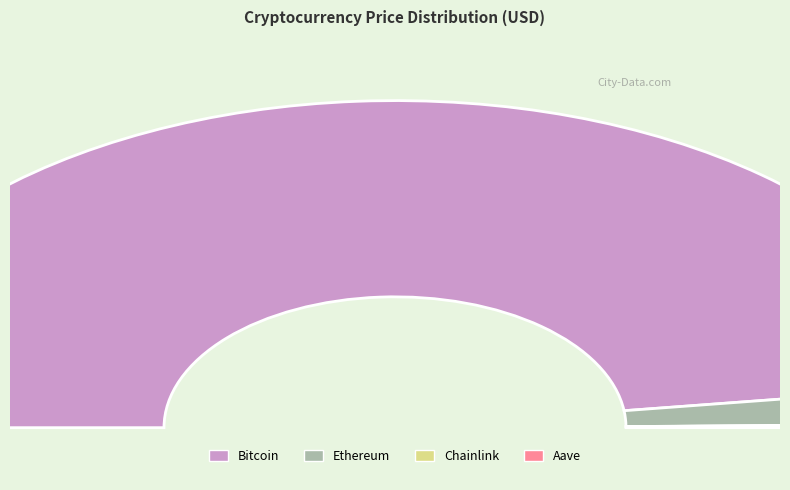

How much of the chart is everything except Chainlink?

100.0%